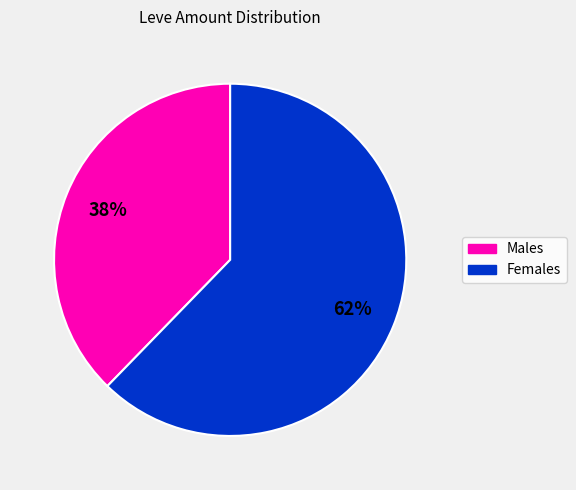

To the nearest percent, what is the average slice percentage?

50%